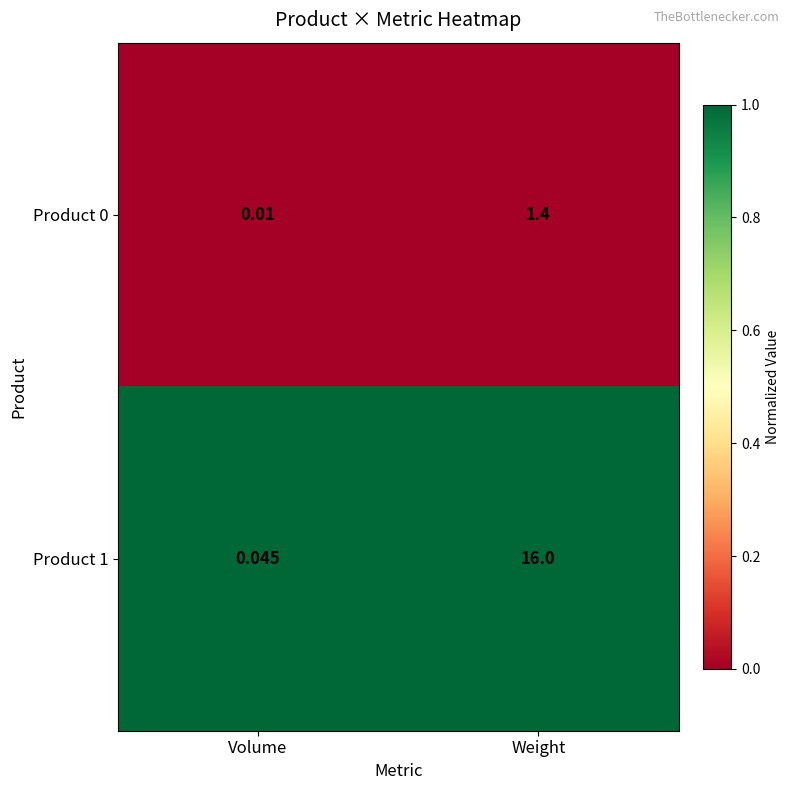

At how many categories does at least one series exceed 0?

2